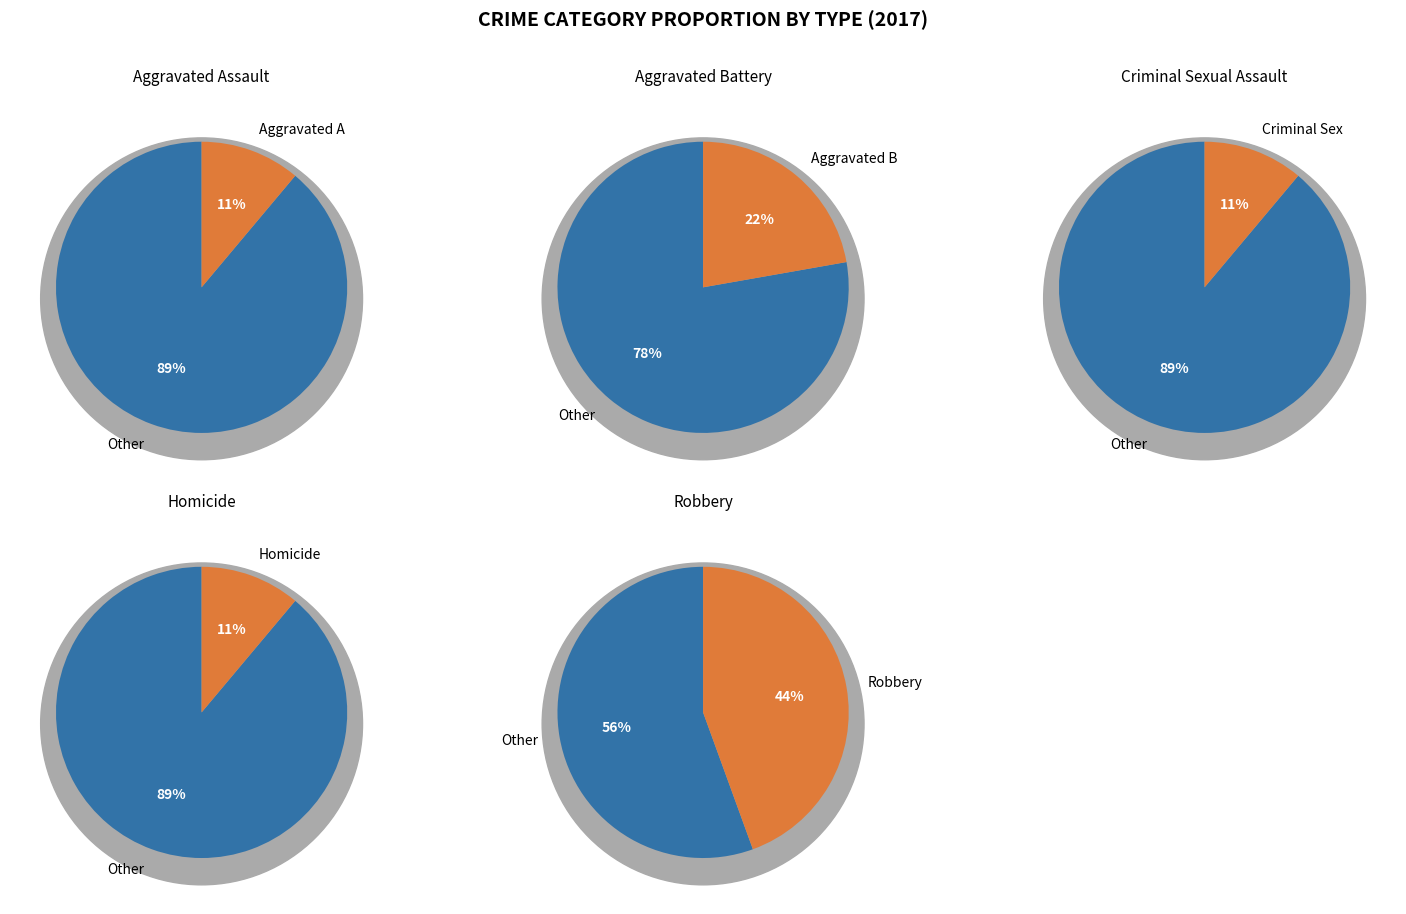

What is the total percentage of Robbery and Aggravated Assault?

55.6%